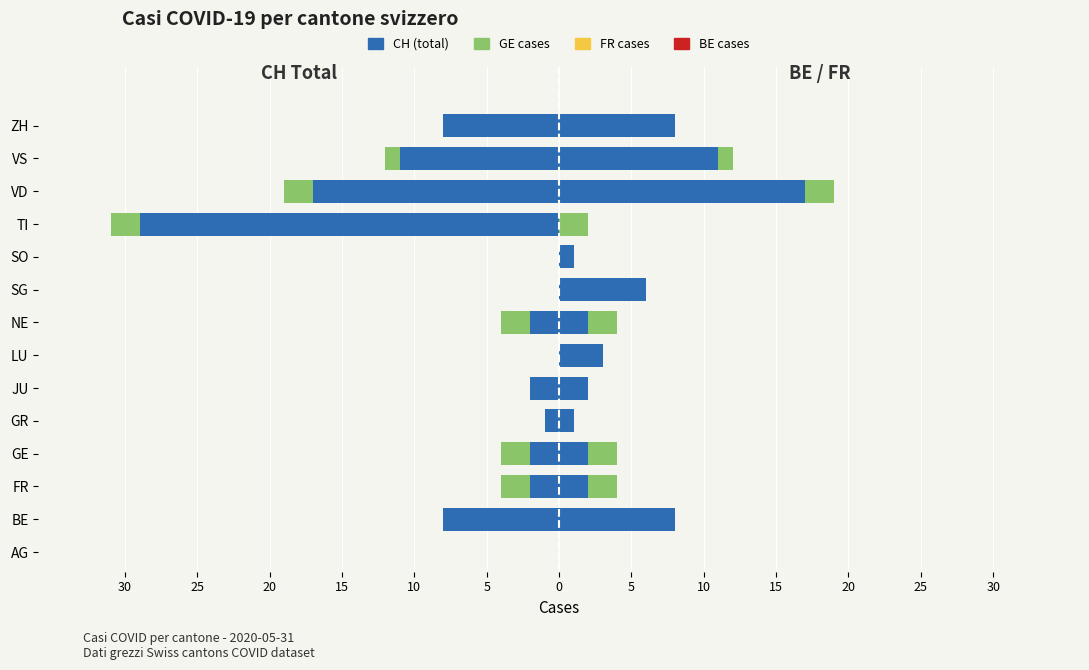

What is the difference between the maximum and minimum values in the GE cases series?

2